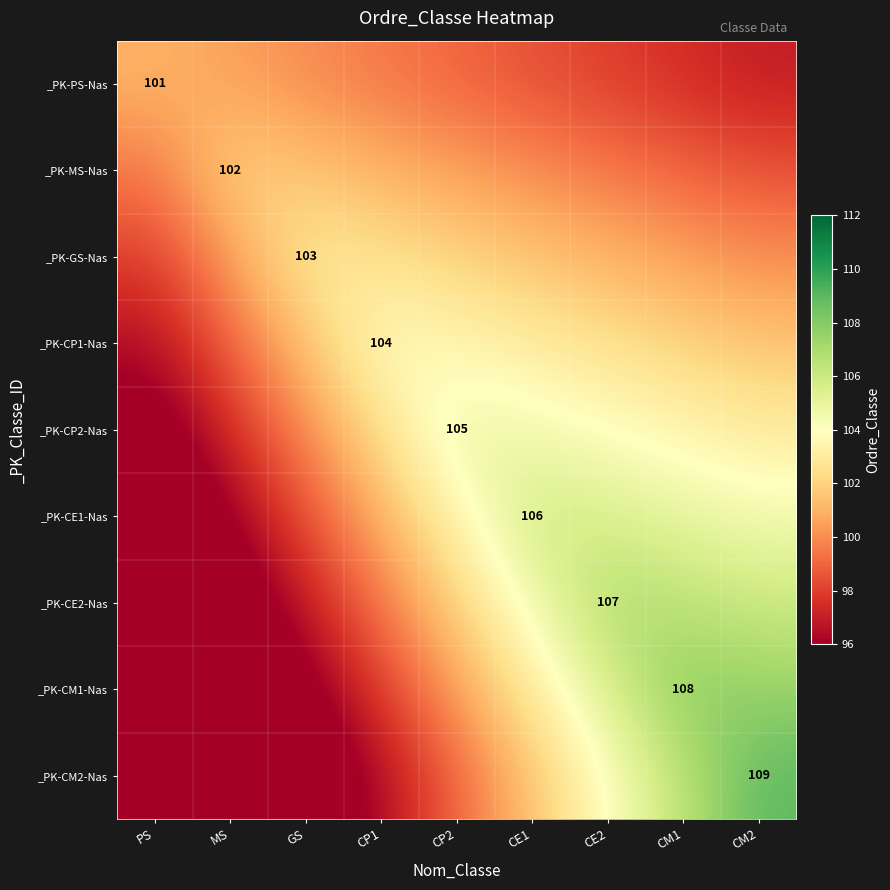

True or false: _PK-GS-Nas has a value of 103.0 at GS.

True